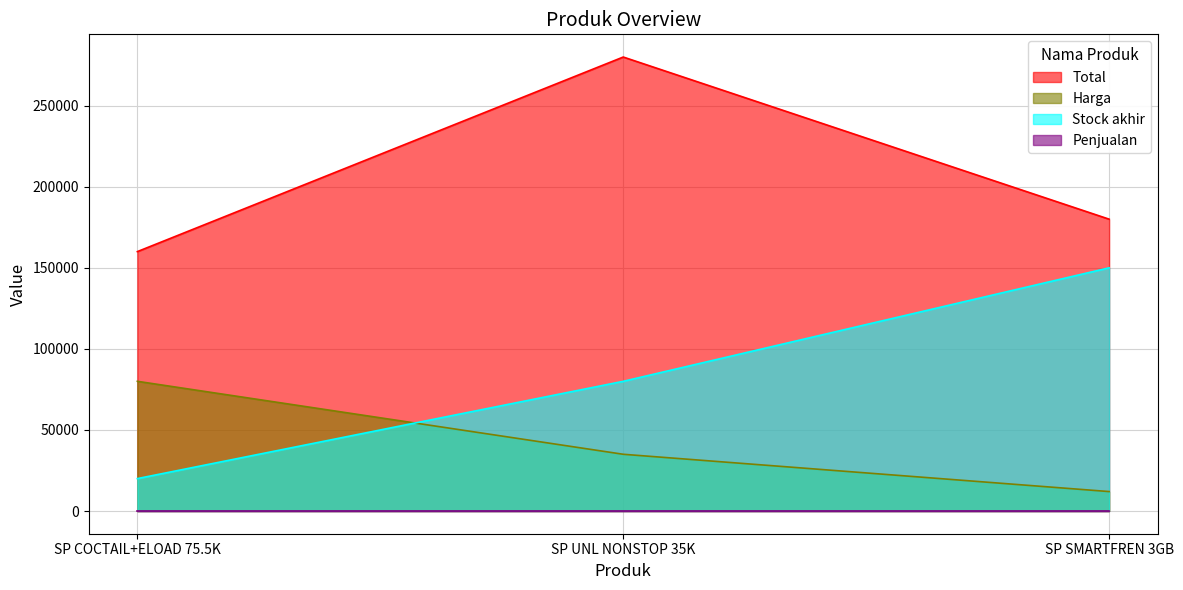

What is the total value across all series at SP UNL NONSTOP 35K?

395000